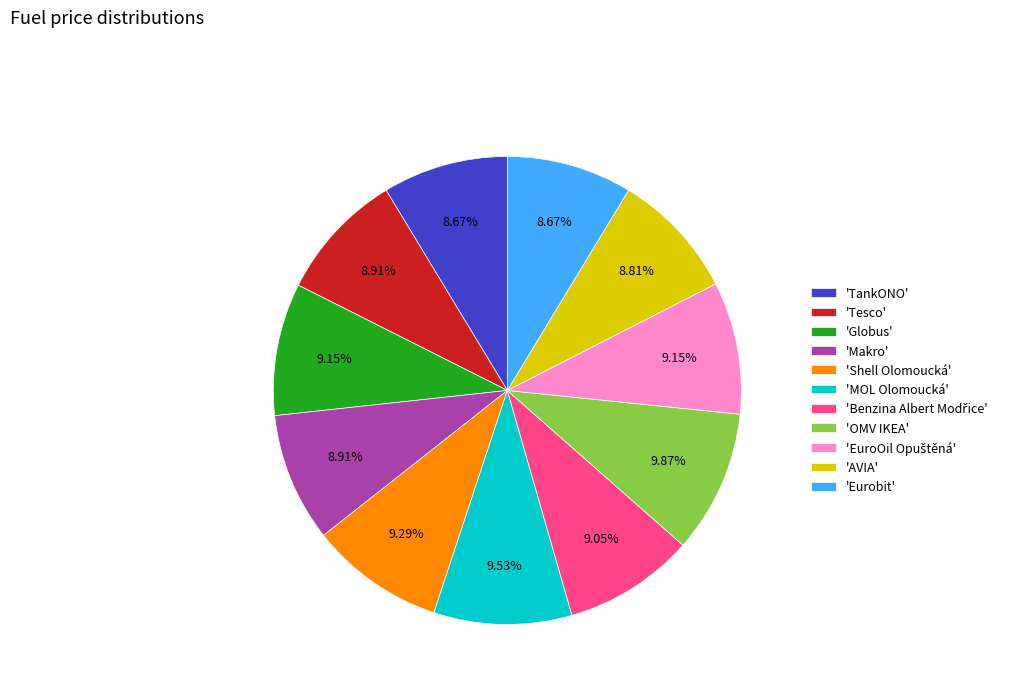

To the nearest percent, what is the average slice percentage?

9%